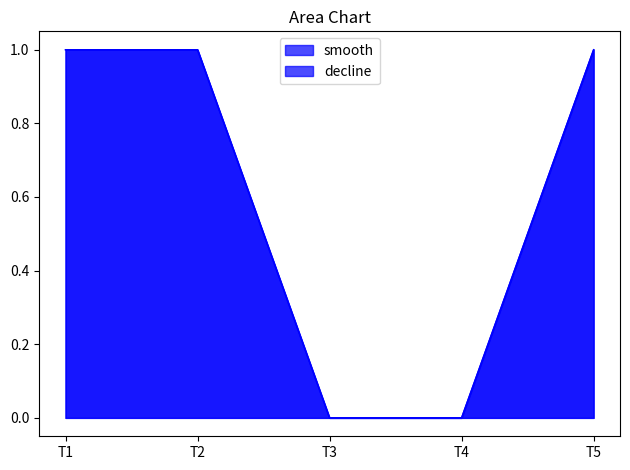

At which category does the chart reach its peak across all series?

T1